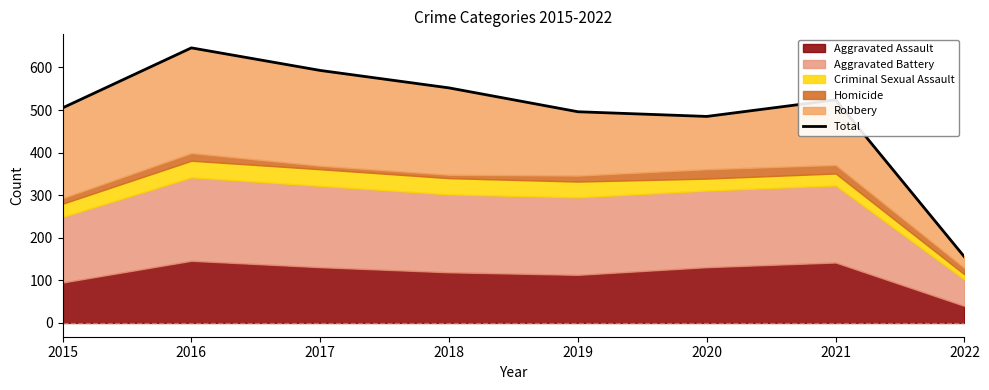

The value at 2021 is 524. True or false?

True